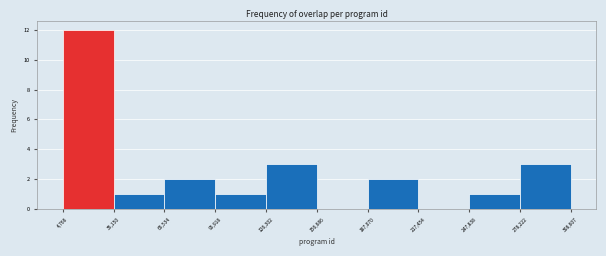

Over which range of the x-axis is the bar tallest?

4,766 to 35,150